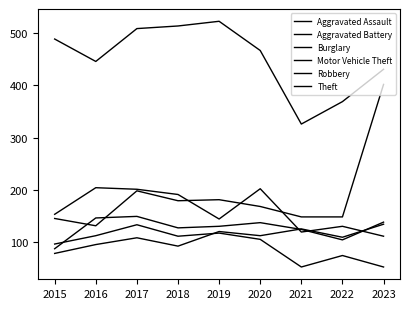

Does the chart display data point markers on the line(s)?

No